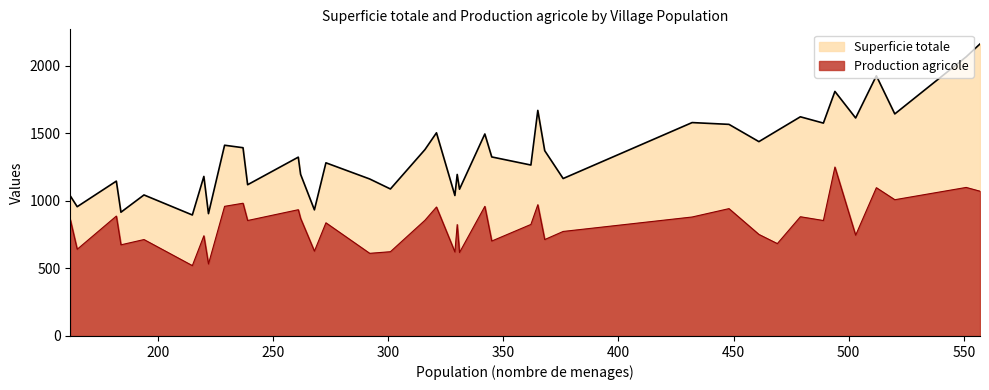

True or false: Superficie totale and Production agricole intersect in this chart.

False